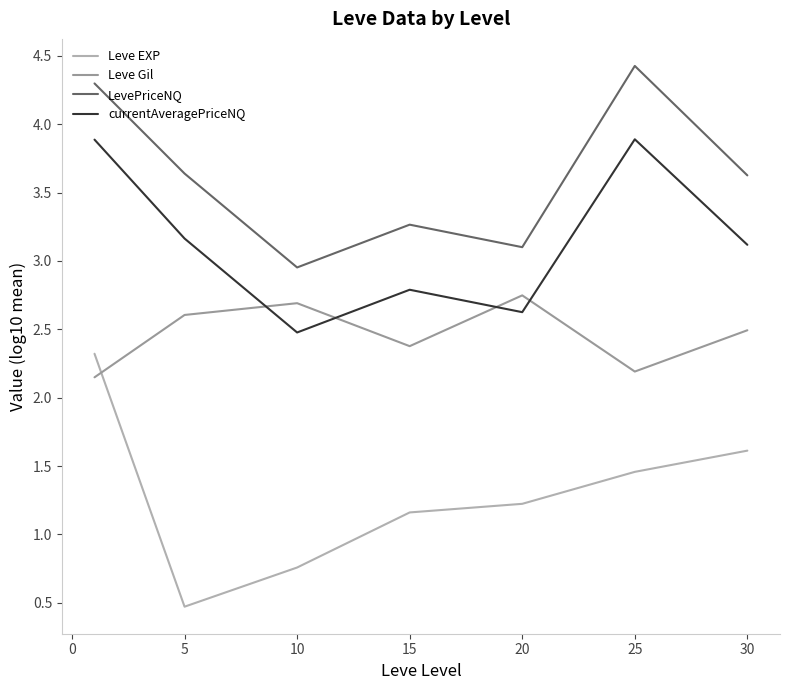

Where is Leve EXP nearest to the value 1?

15